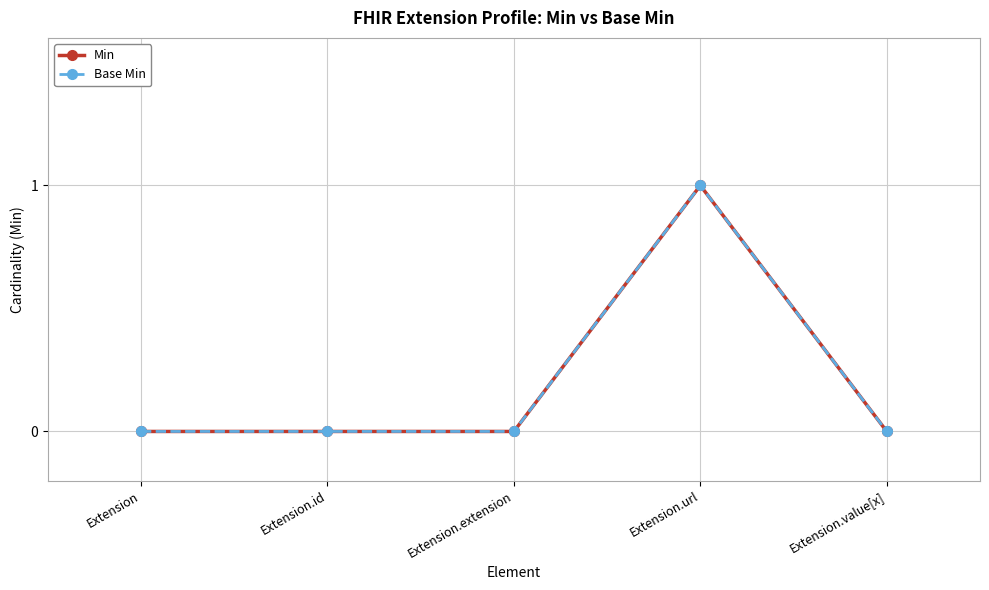

The value of Base Min at Extension.url is 0. True or false?

False